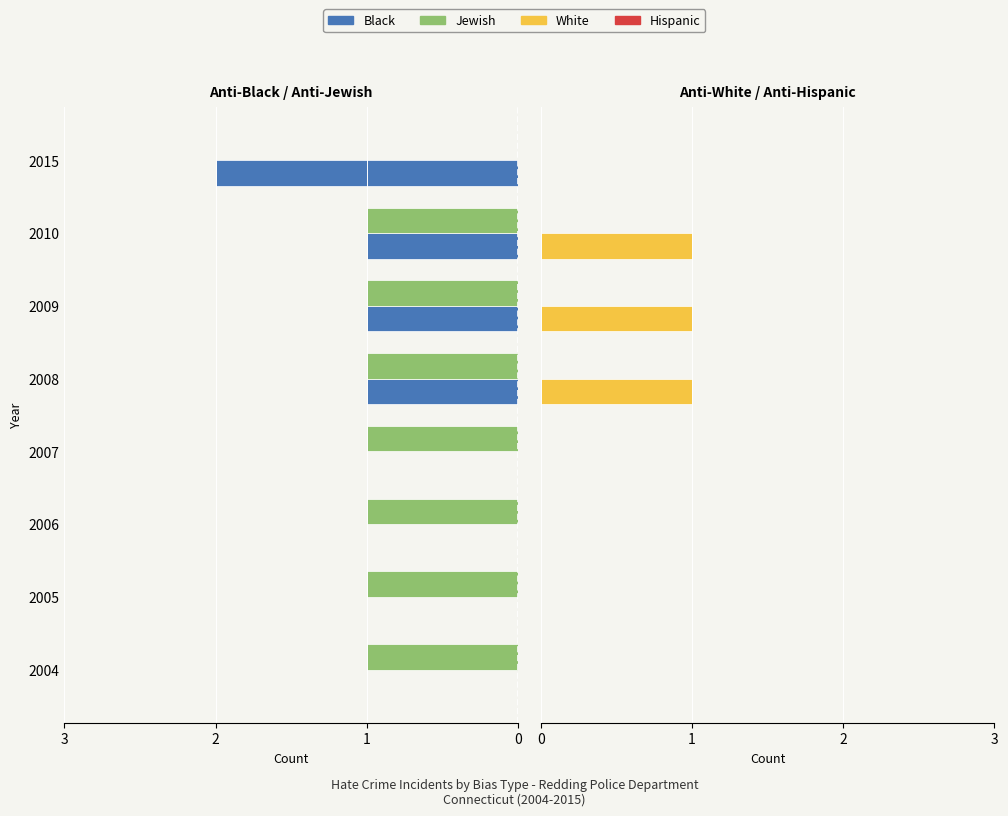

Are the bars grouped side by side (vs. stacked)?

Yes